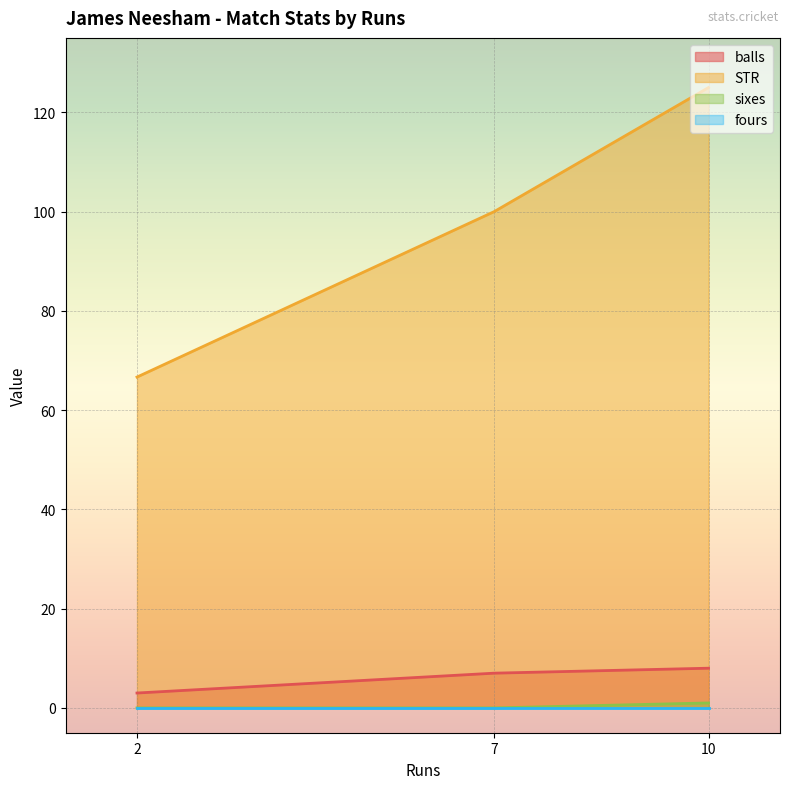

At 7, list the series in order from smallest to largest.

sixes, fours, balls, STR